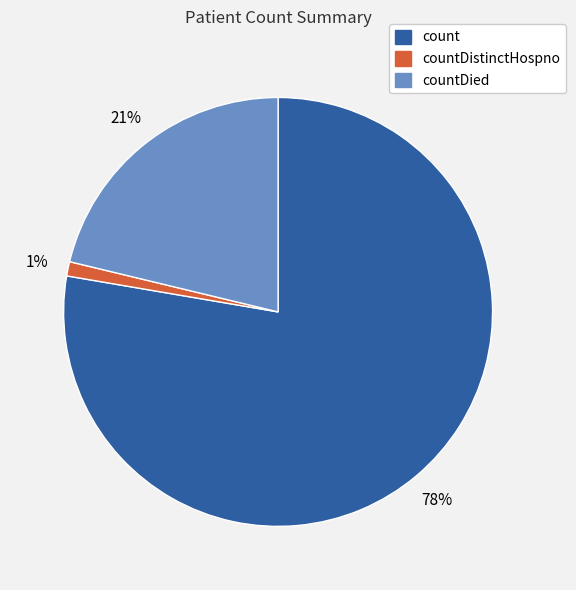

How many slices are in this pie chart?

3